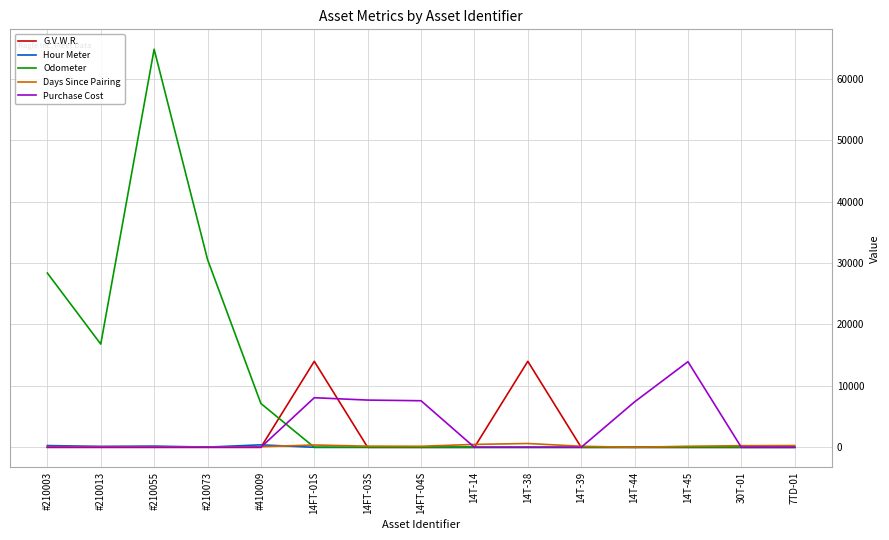

How many distinct data groups are displayed?

5